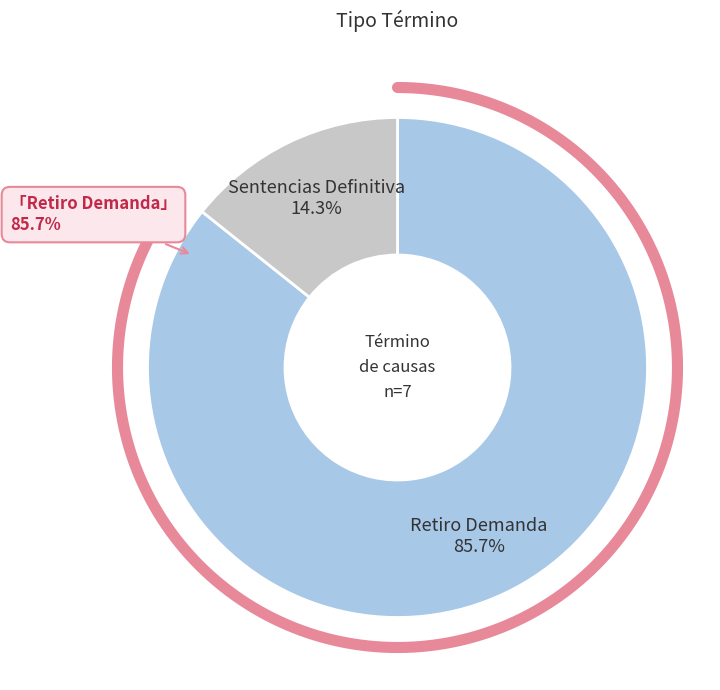

The Sentencias Definitiva slice represents 14% of the pie. True or false?

True